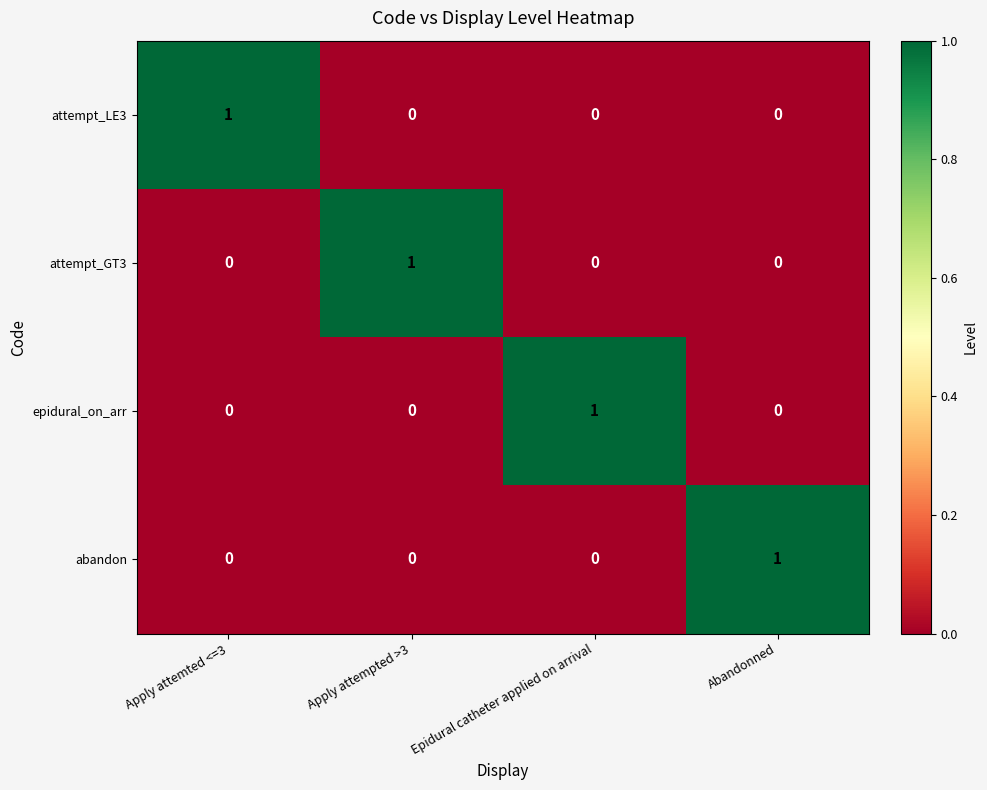

How many data points in epidural_on_arr are above 0?

1